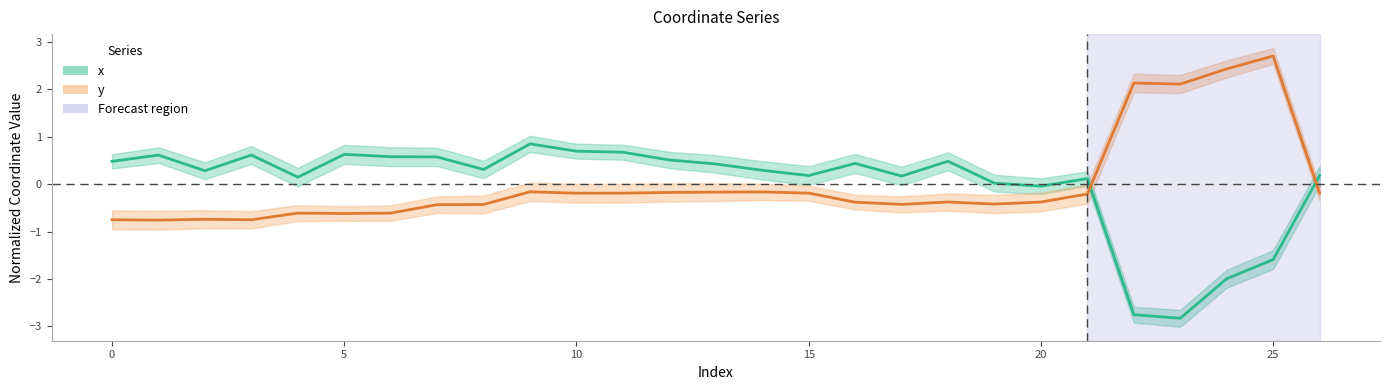

What is the difference between the highest and lowest values at 18?

0.9